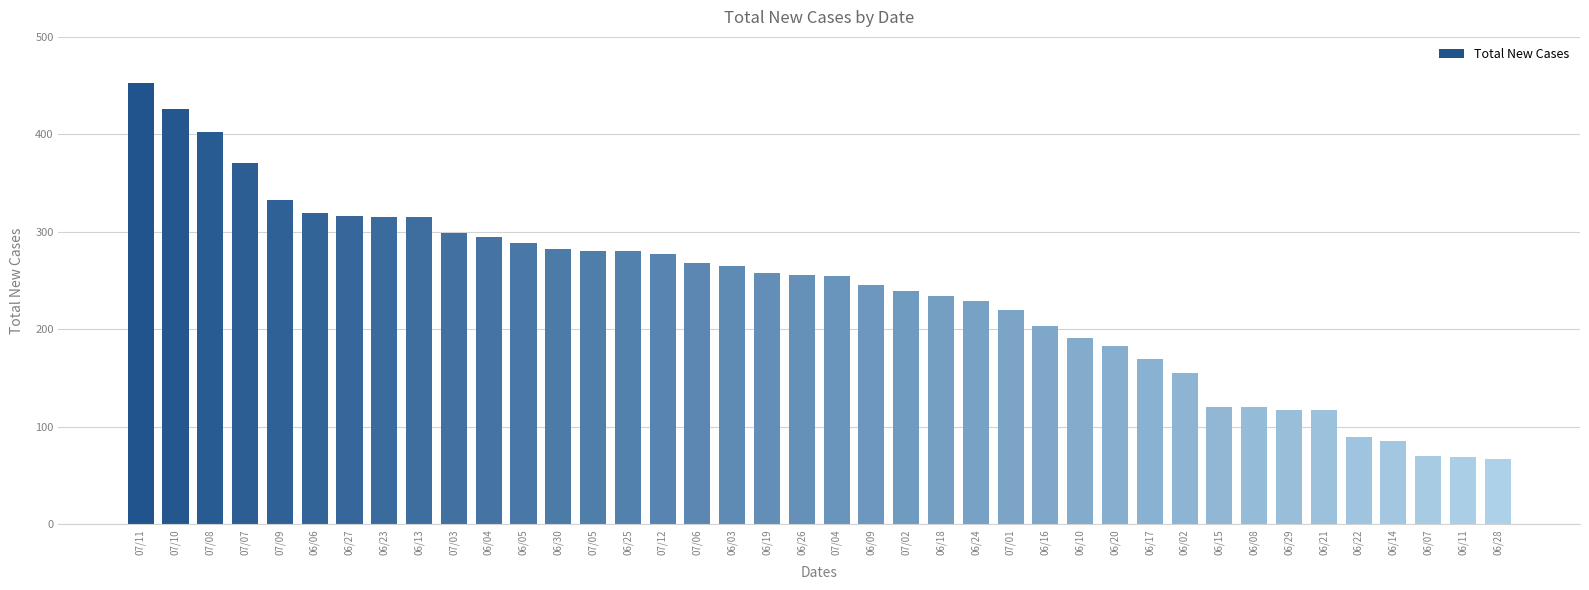

Is it true that the value at 07/07 is 371?

True